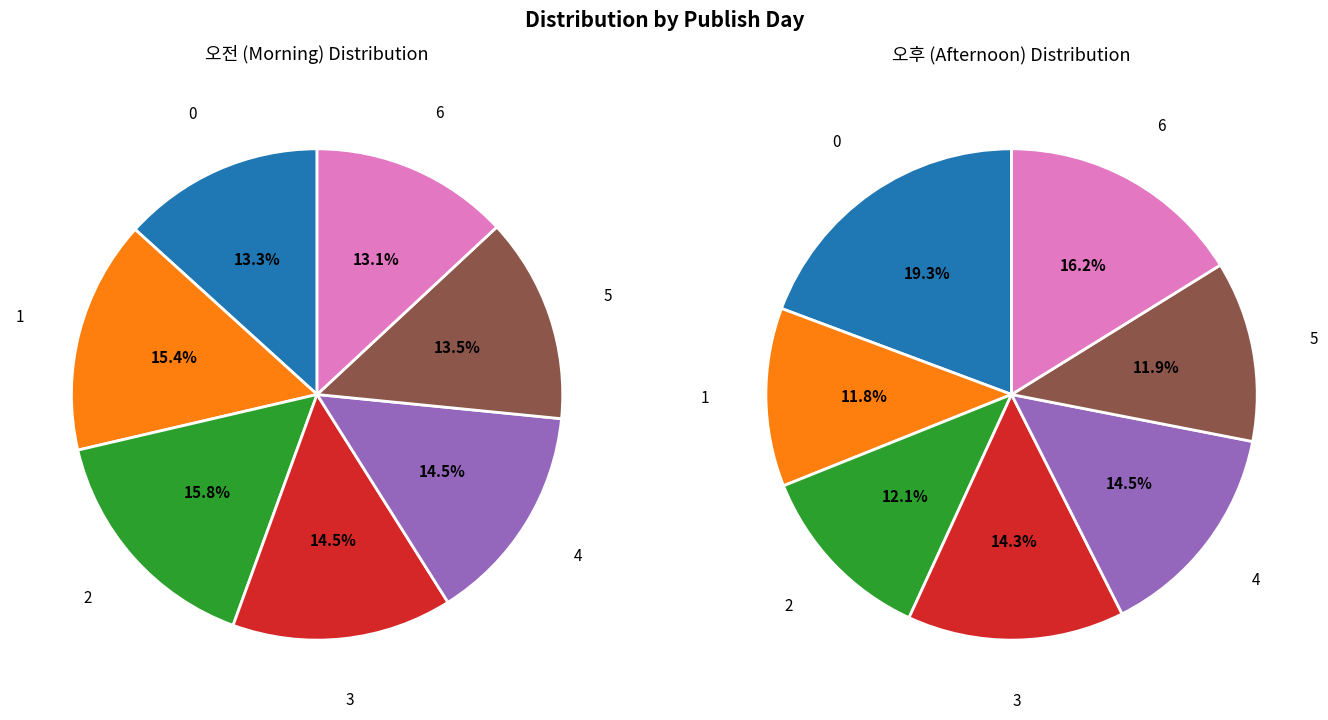

To the nearest percent, what is the difference between the largest and smallest slice percentages?

3%